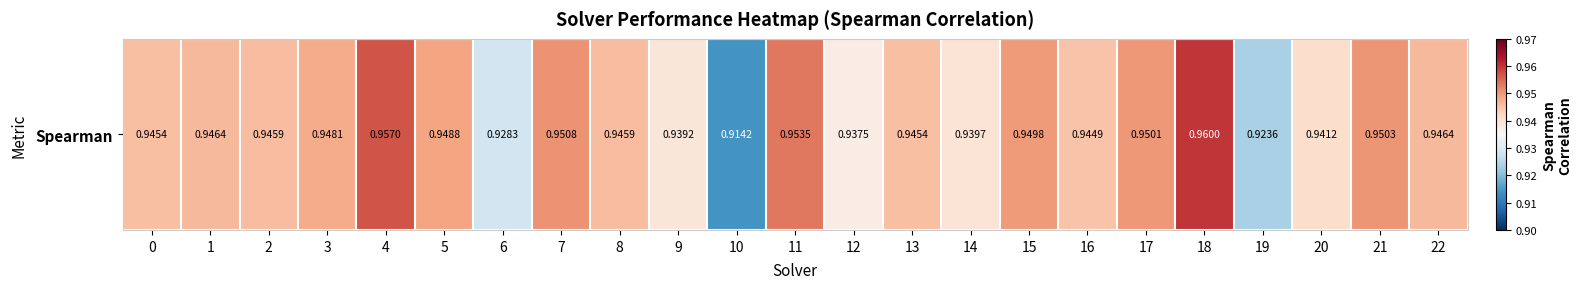

What is the sum of all values?

21.7